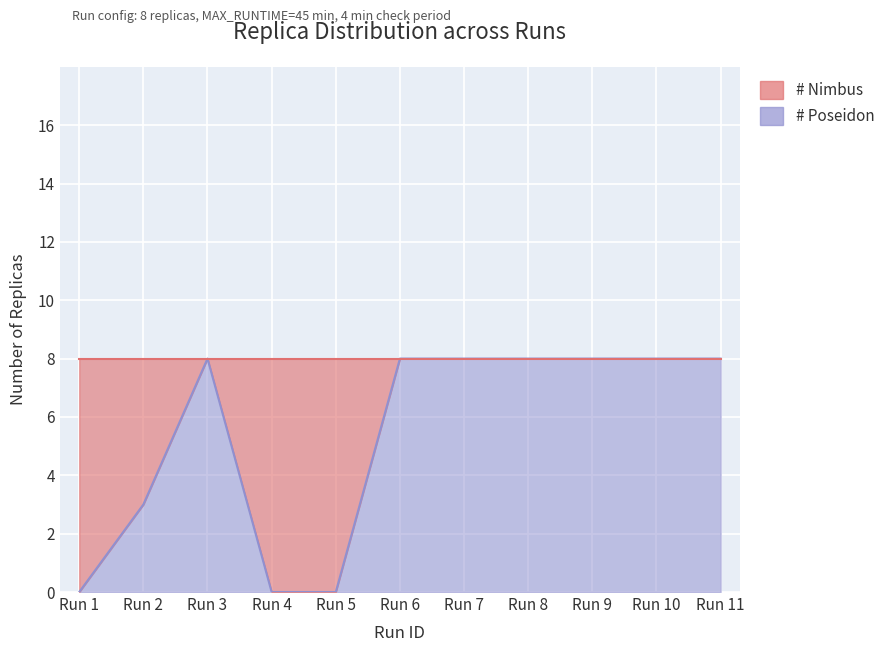

True or false: the data shows 11 at Run 8.

False